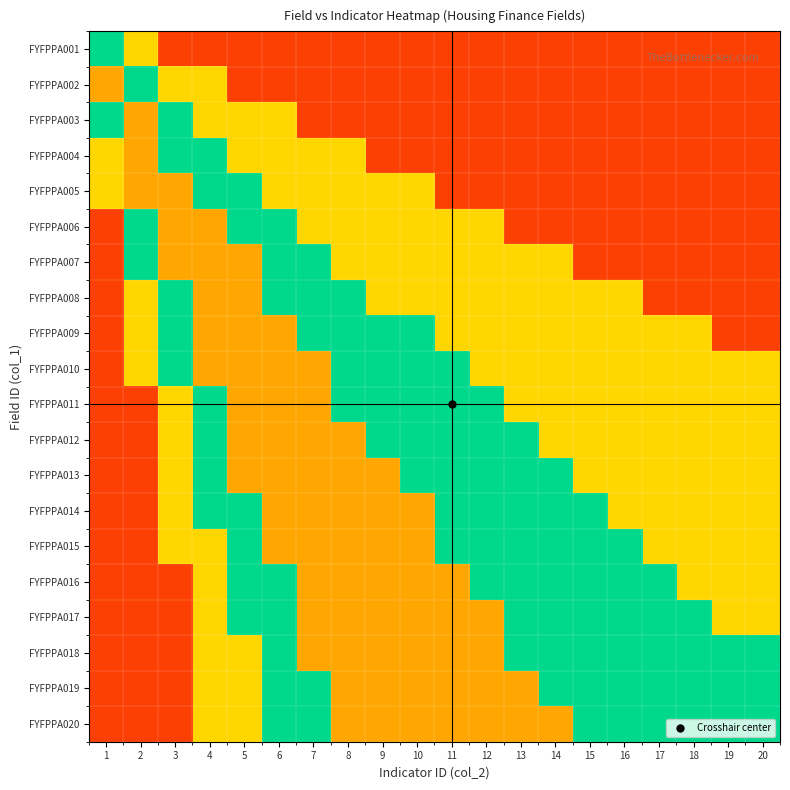

What is the difference between the highest and lowest values at 13?

0.8